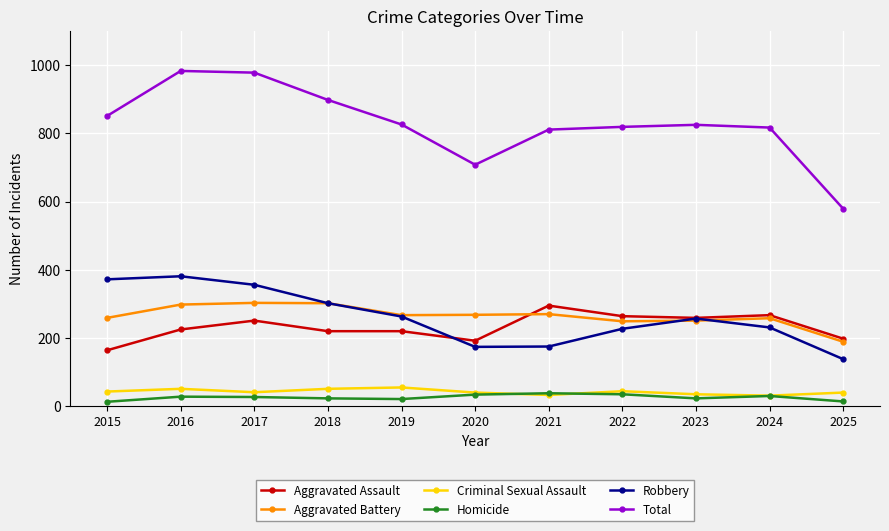

What is the greatest value displayed?

983